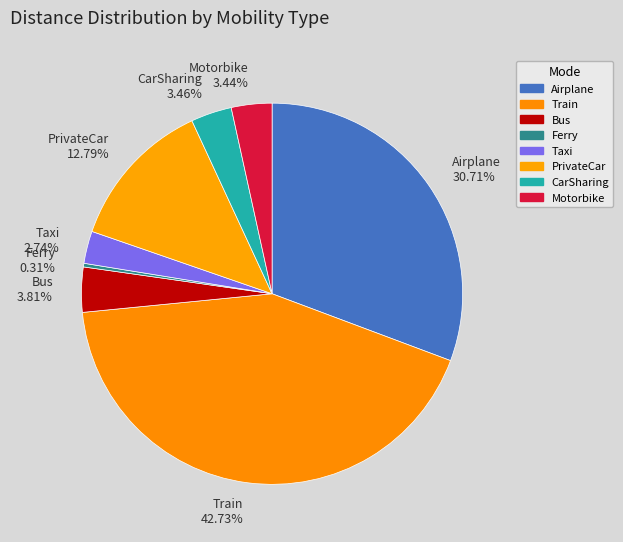

What is the smallest slice in the pie chart?

Ferry